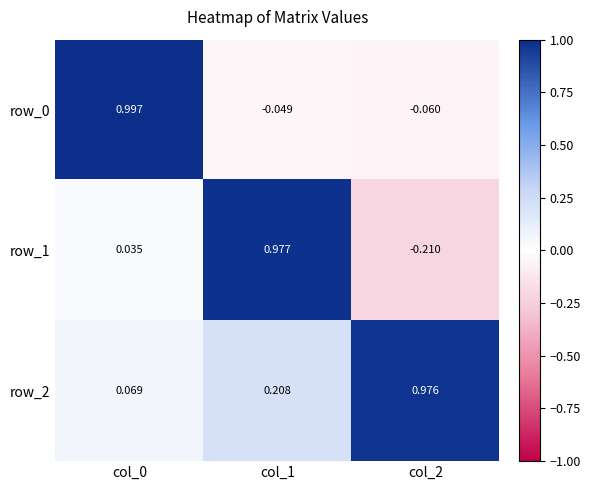

Is the value of row_1 at col_0 greater than the value of row_0 at col_0?

No